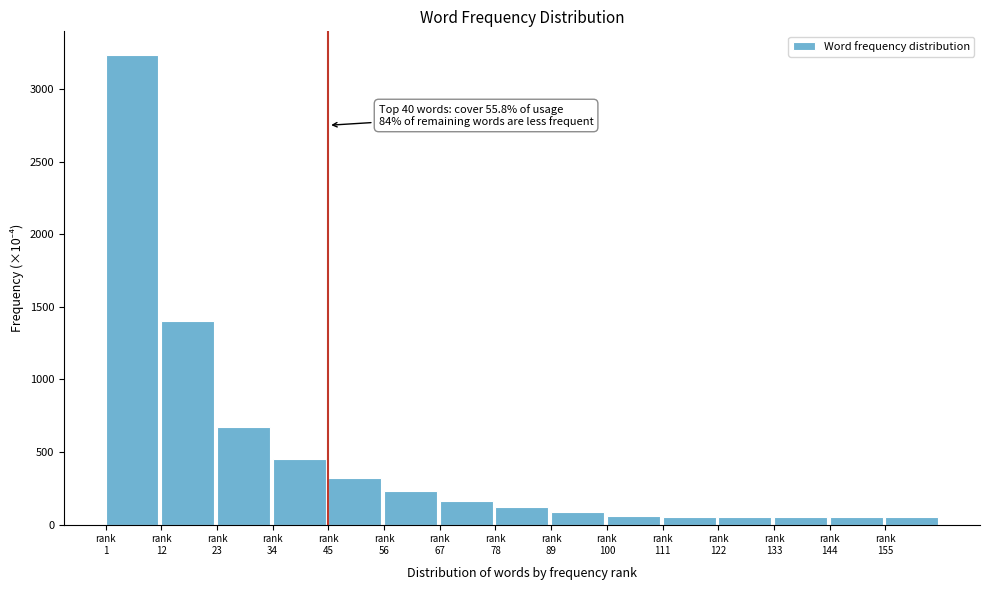

What is the maximum value shown in the chart?

3238.0